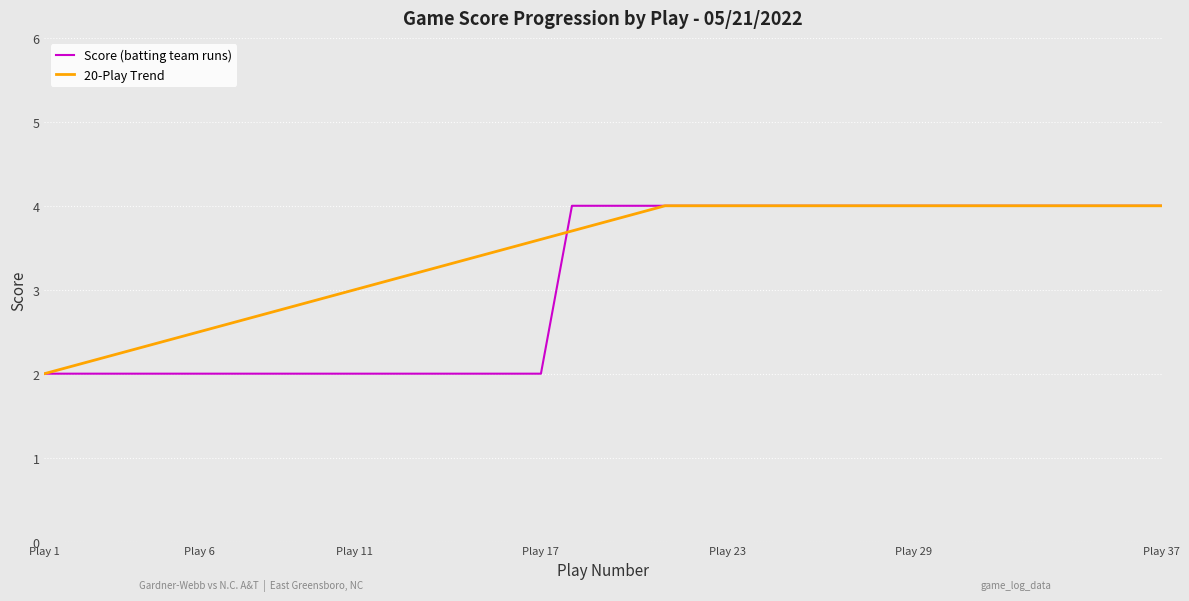

List the series in order of their overall mean, lowest first.

Score (batting team runs), 20-Play Trend